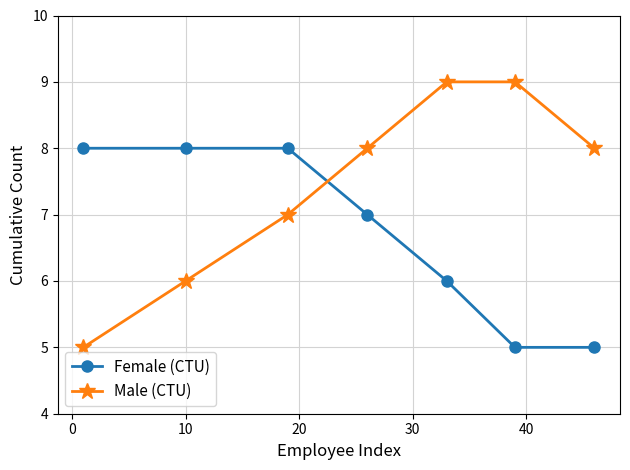

What is the minimum value shown in the chart?

5